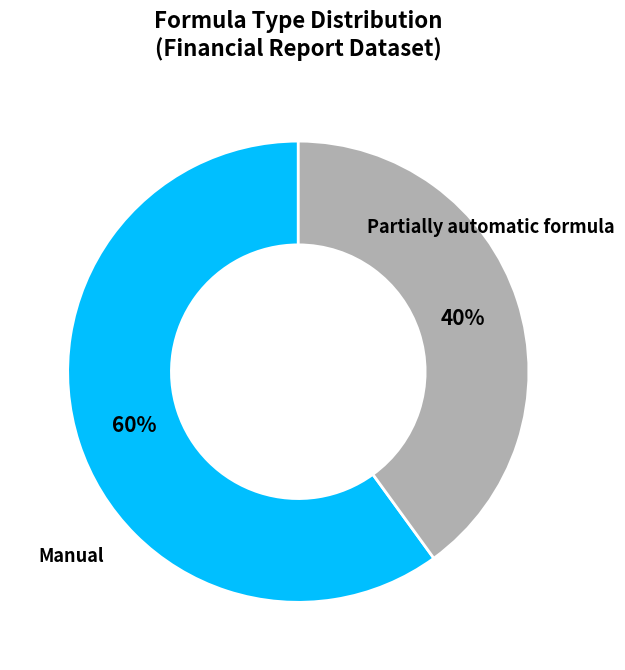

Count the number of slices in the pie.

2